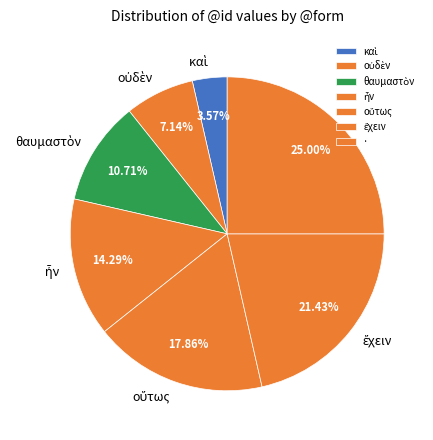

Which category has the biggest portion of the pie?

·